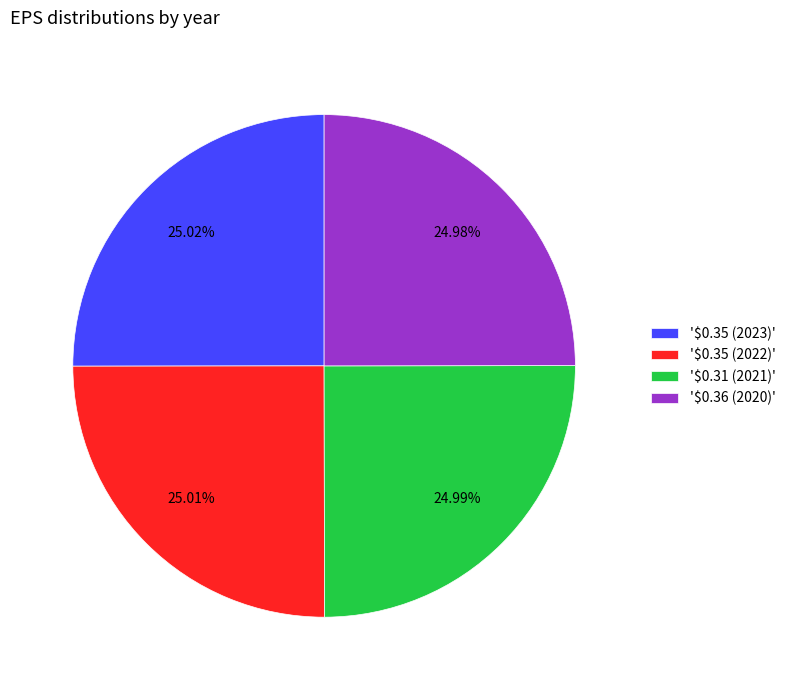

Is '$0.35 (2022)' the majority of the pie?

No